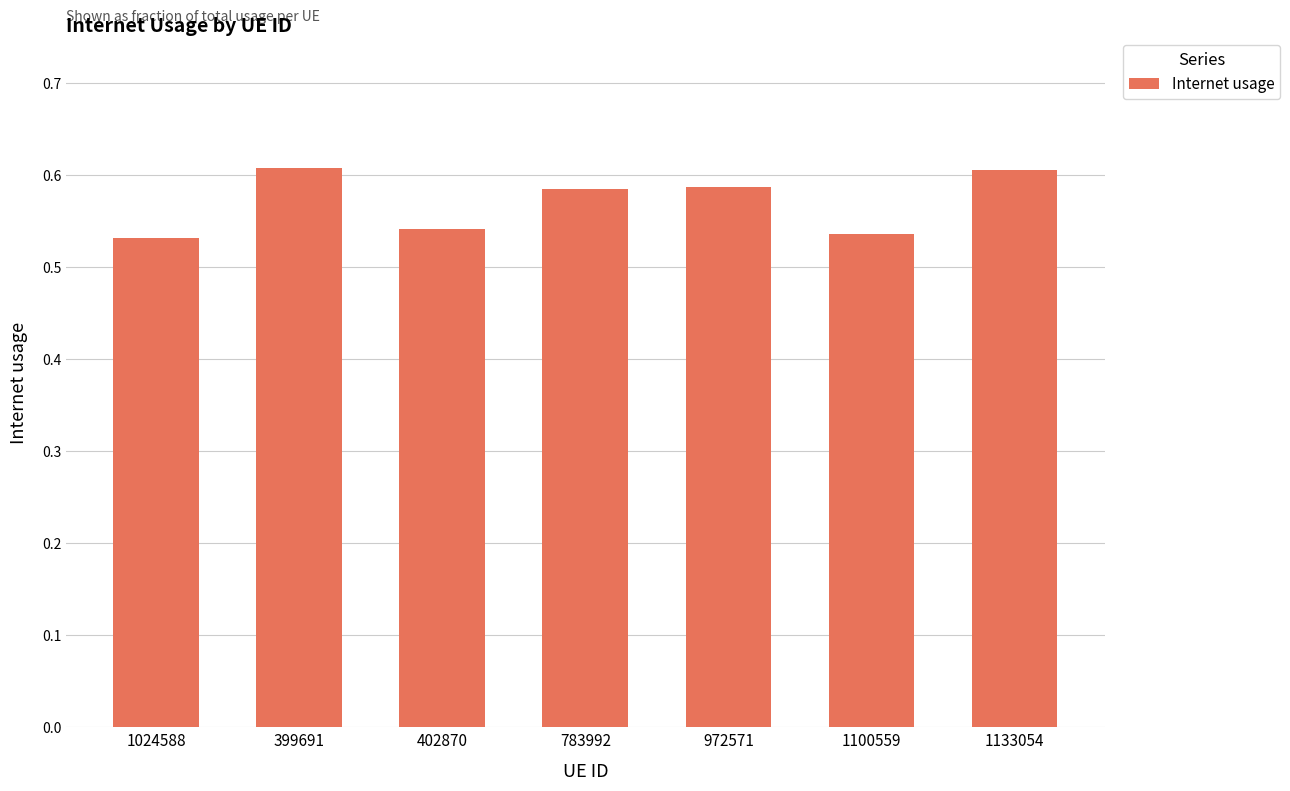

True or false: the data shows 0.6 at 783992.

True